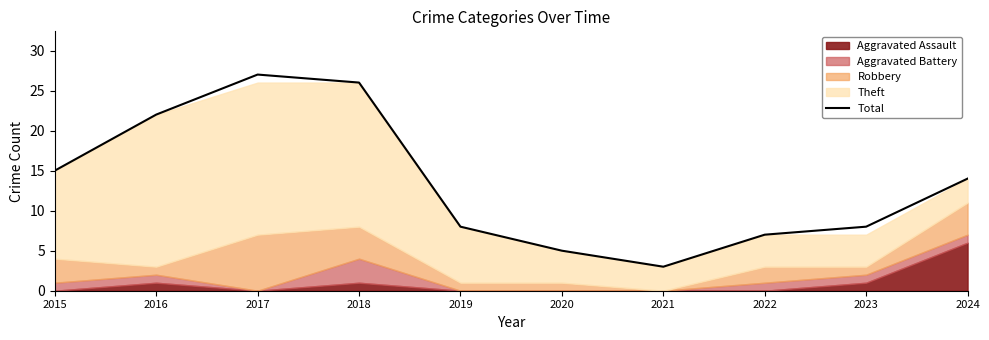

Where is the data nearest to the value 15?

2015